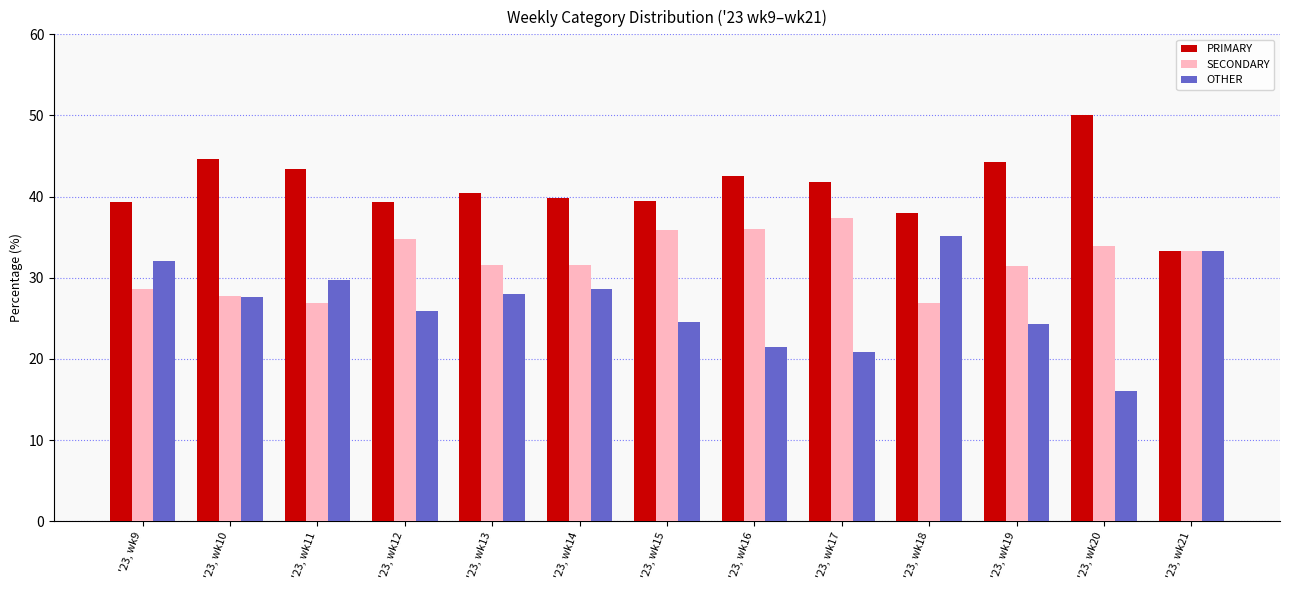

The OTHER series shows 24.6 at '23, wk15. True or false?

True